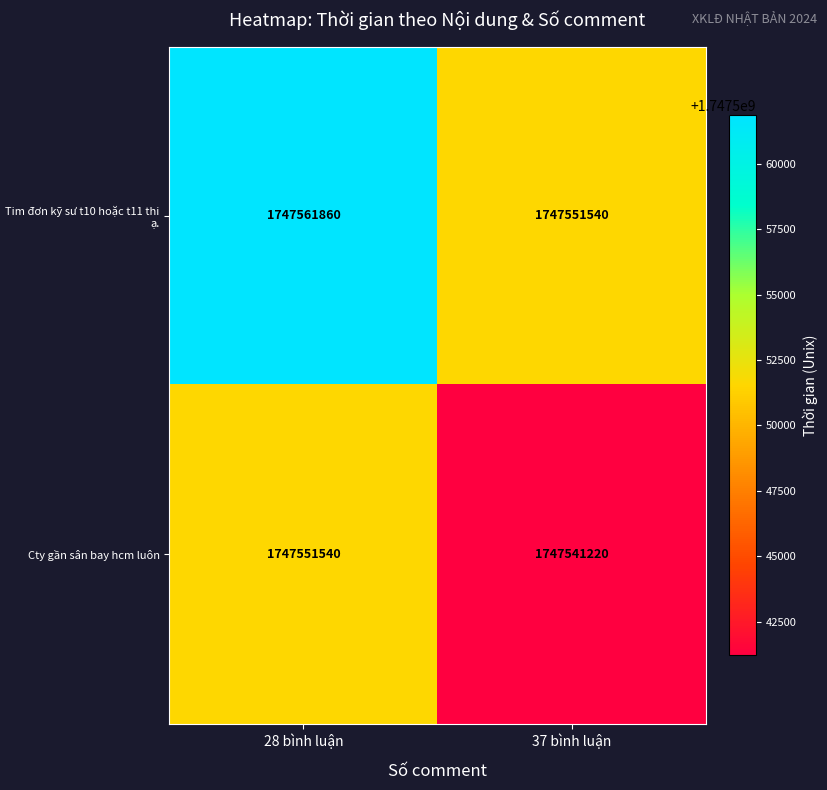

Reading left to right, list all the values displayed in this chart.

Tim đơn kỹ sư t10 hoặc t11 thi ạ.: 1747561860	1747551540
Cty gần sân bay hcm luôn: 1747551540	1747541220